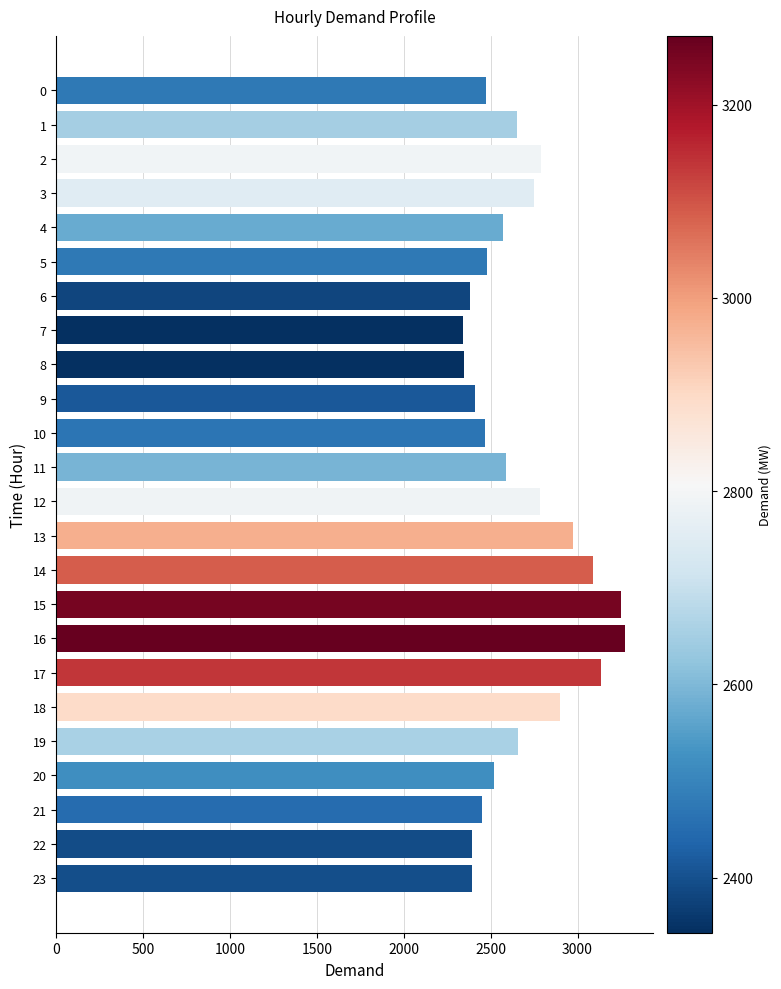

What is the value of the 5th bar from the top?

2572